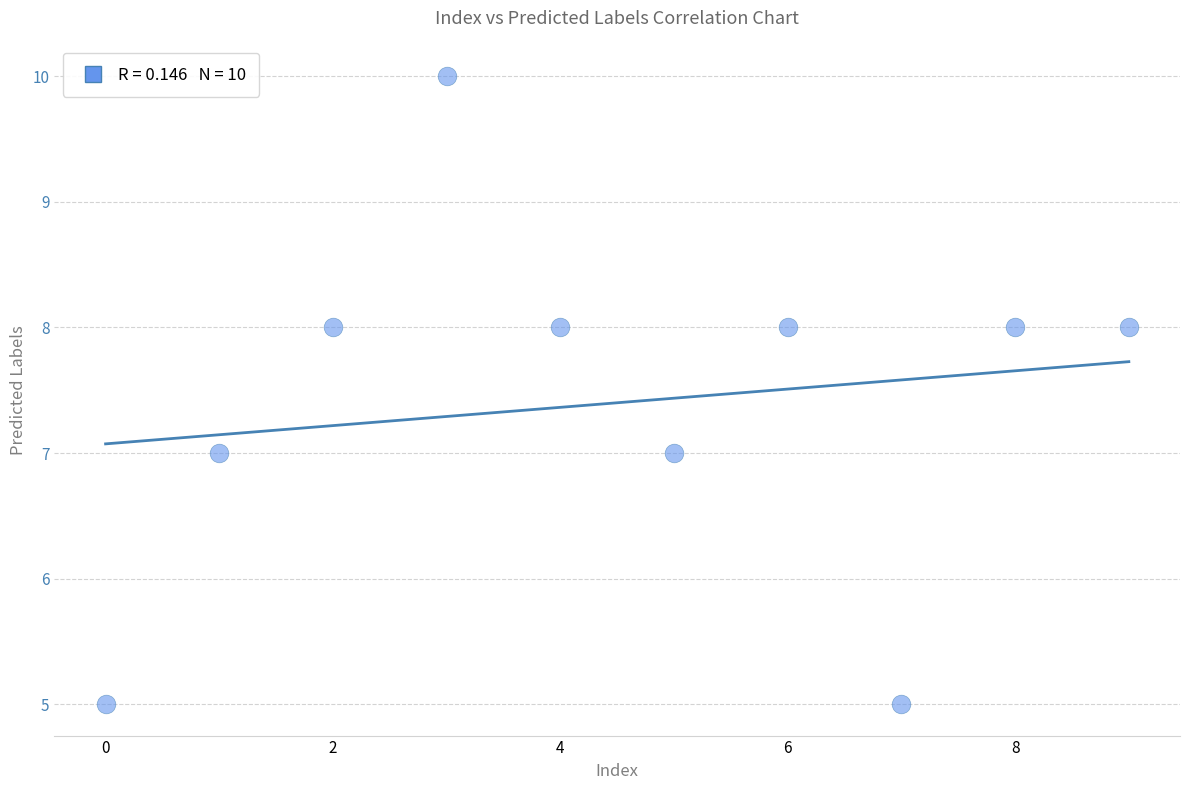

What is the average Y value?

7